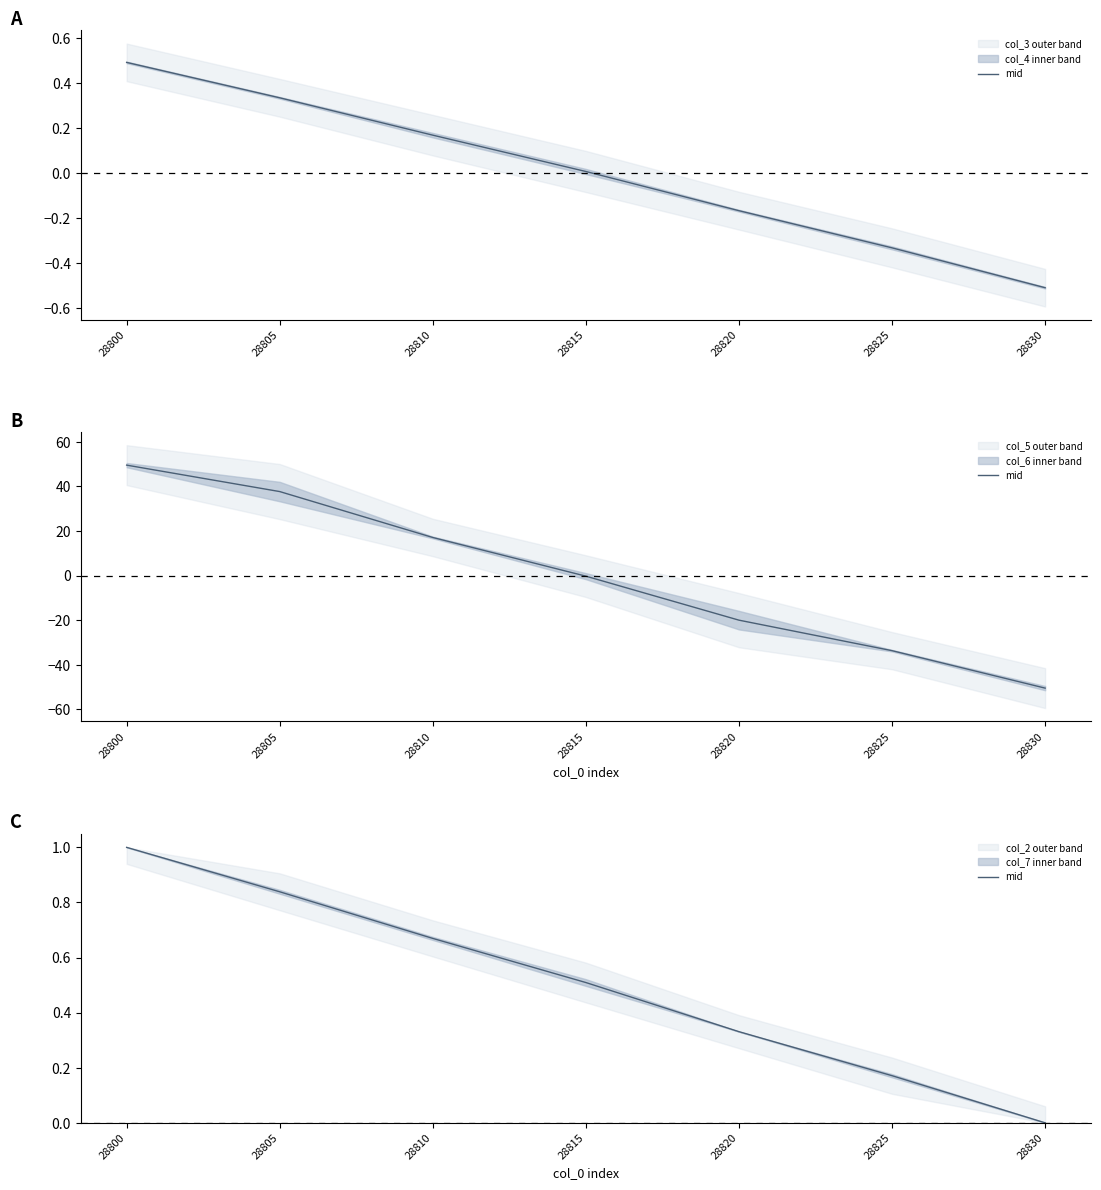

What is the change in value from 28800 to 28825?

-0.8